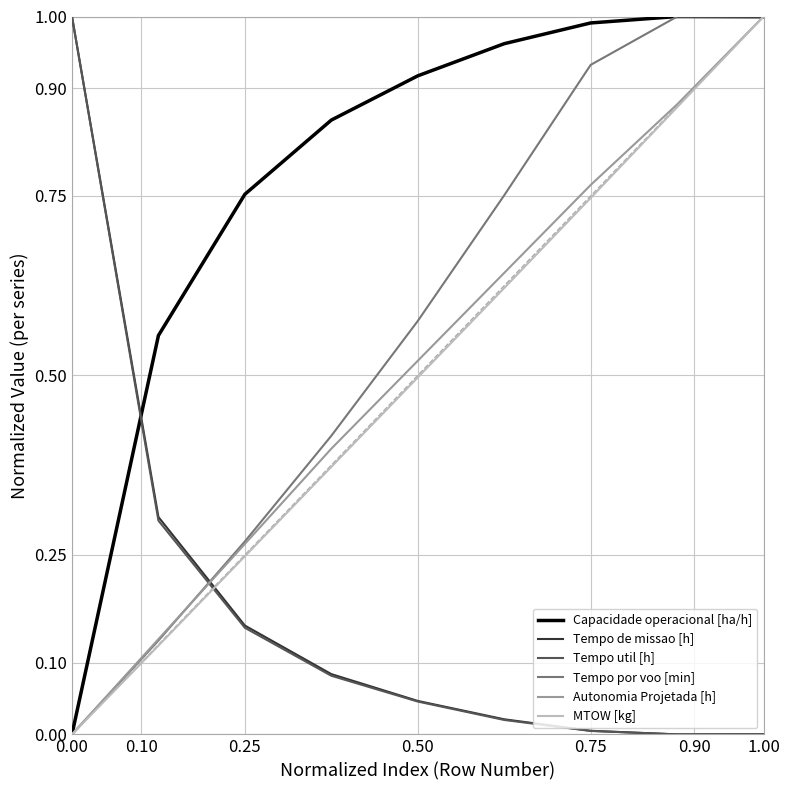

After their last crossing, which series has the higher values: Tempo util [h] or Tempo por voo [min]?

Tempo por voo [min]